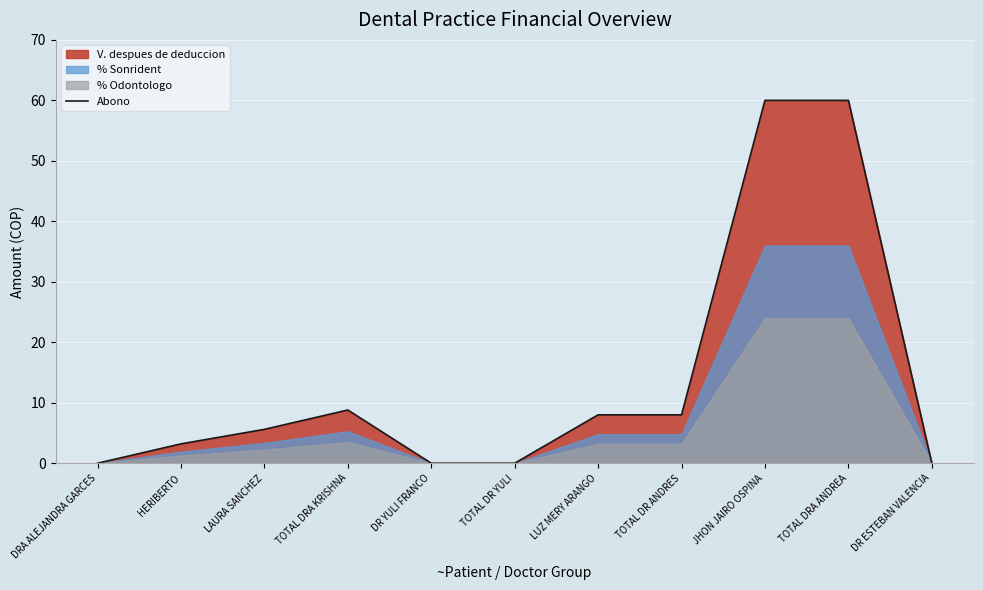

Reading left to right, what are all the values shown in this chart?

DRA ALEJANDRA GARCES=0.0	HERIBERTO=3.2	LAURA SANCHEZ=5.6	TOTAL DRA KRISHNA=8.8	DR YULI FRANCO=0.0	TOTAL DR YULI=0.0	LUZ MERY ARANGO=8.0	TOTAL DR ANDRES=8.0	JHON JAIRO OSPINA=60.0	TOTAL DRA ANDREA=60.0	DR ESTEBAN VALENCIA=0.0